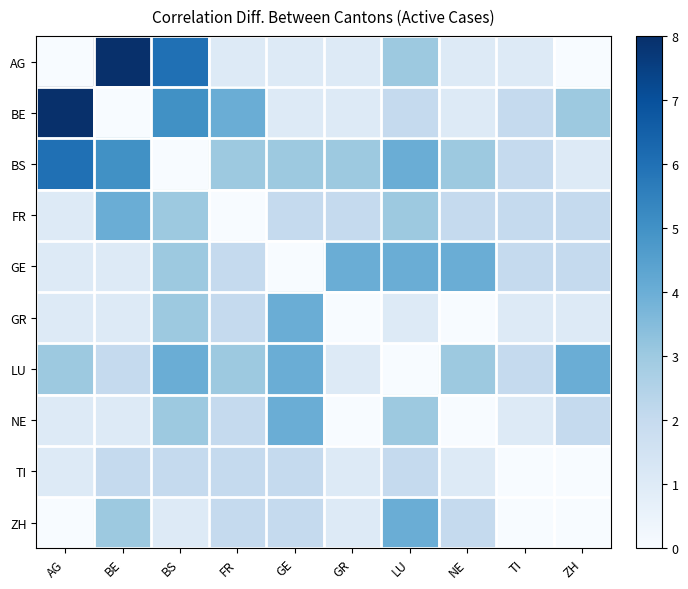

What is the difference between the highest and lowest values at AG?

8